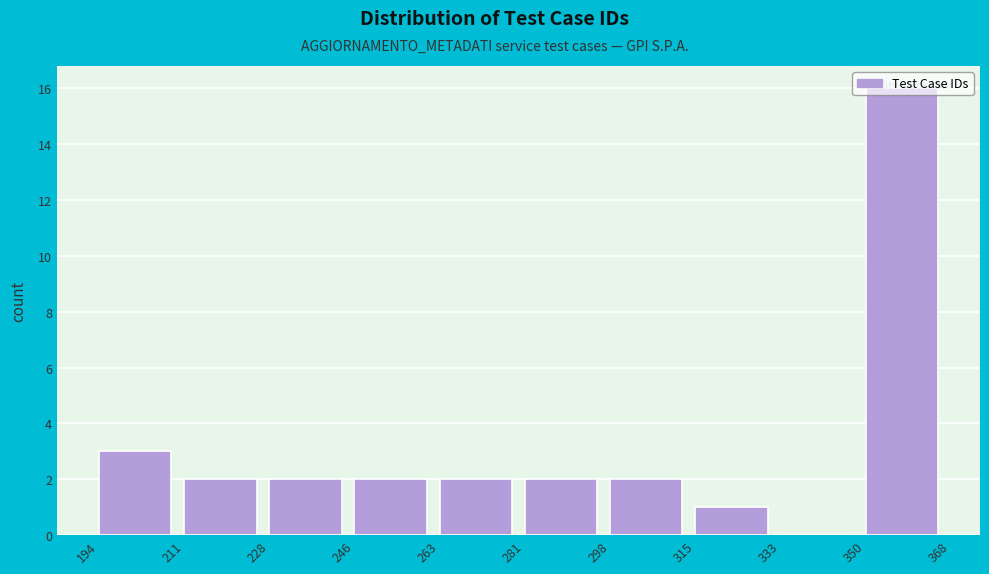

Reading left to right, list every bar in this chart as the range it spans on the x-axis followed by its height. The values are not printed on the chart, so give them approximately, as read against the axis.

194 to 211: 3
211 to 228: 2
228 to 246: 2
246 to 263: 2
263 to 281: 2
281 to 298: 2
298 to 315: 2
315 to 333: 1
333 to 350: 0
350 to 368: 16